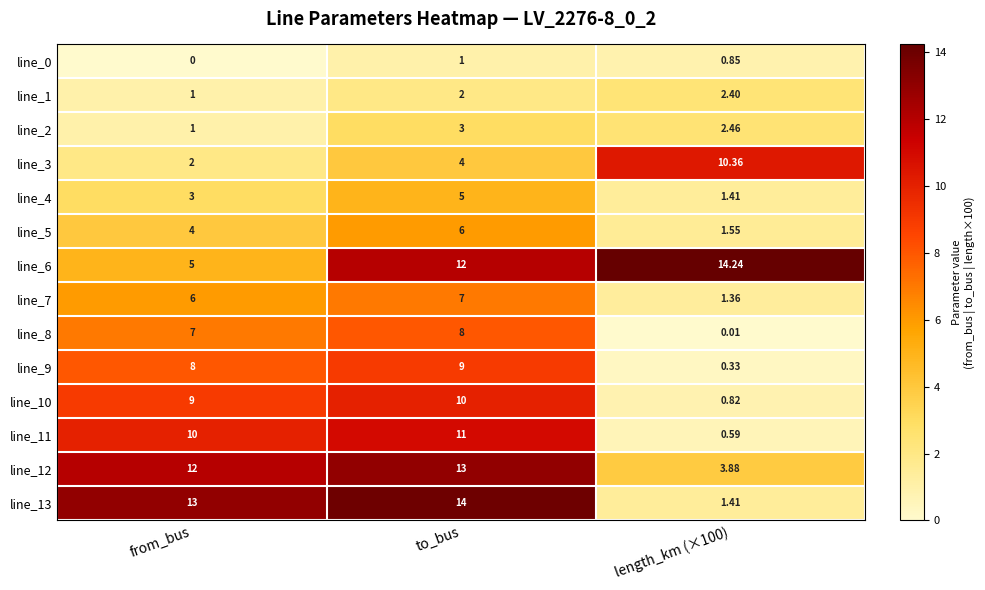

Where is line_10 nearest to the value 5?

from_bus